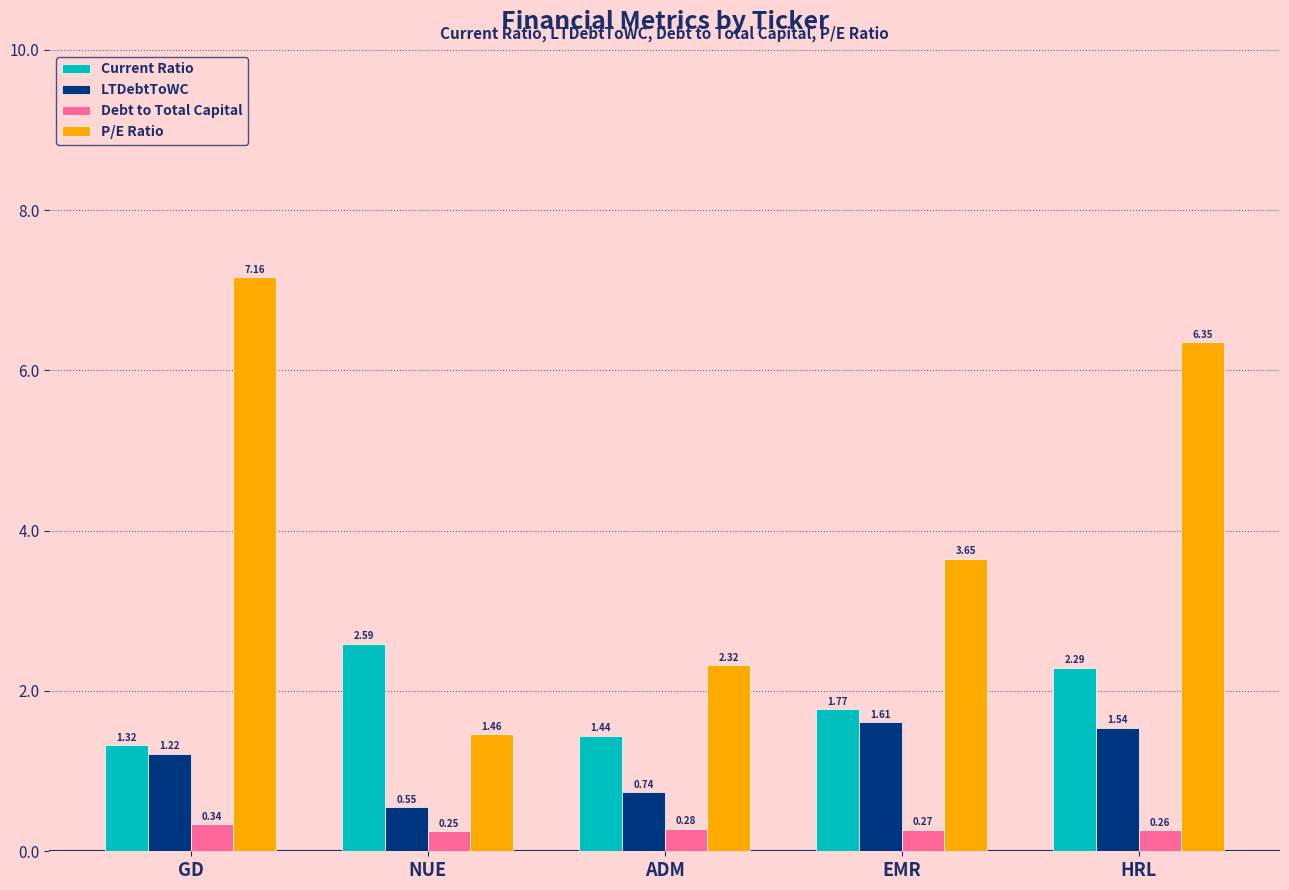

Where is Current Ratio nearest to the value 1?

GD